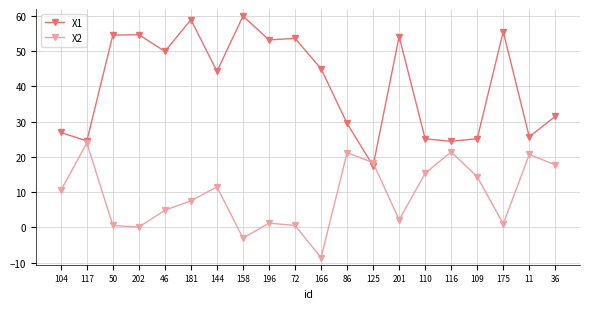

Is it true that X2 equals 34.5 at 11?

False